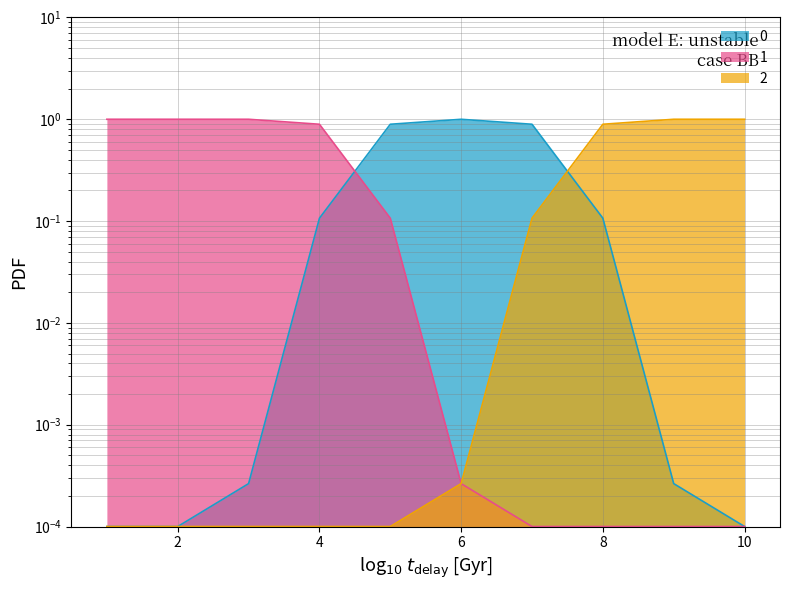

Is the value of 0 at 10 greater than the value of 2 at 2?

No